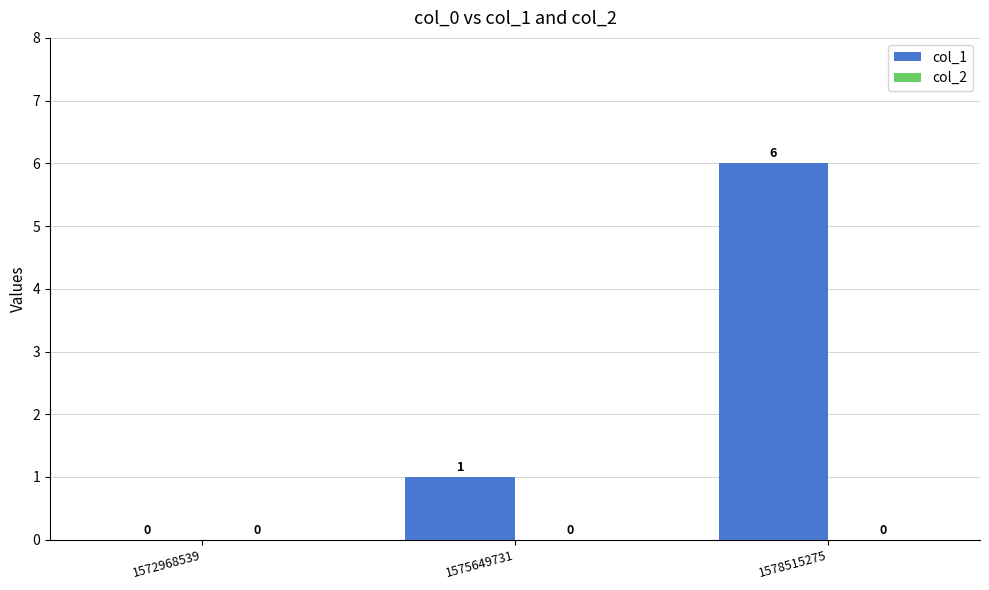

Reading right to left, transcribe all the data shown in this chart.

1578515275=6	1575649731=1	1572968539=0